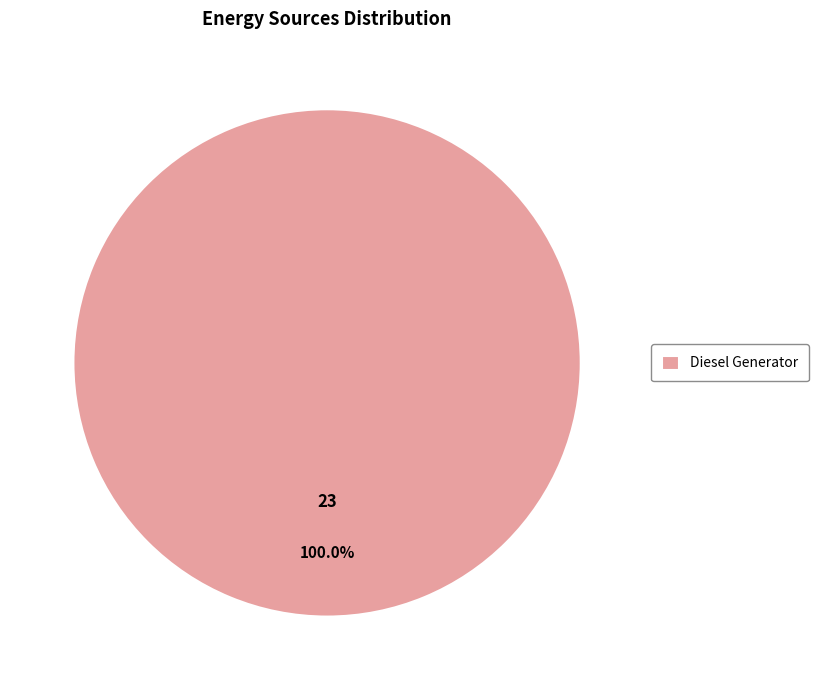

Is Diesel Generator the majority of the pie?

Yes